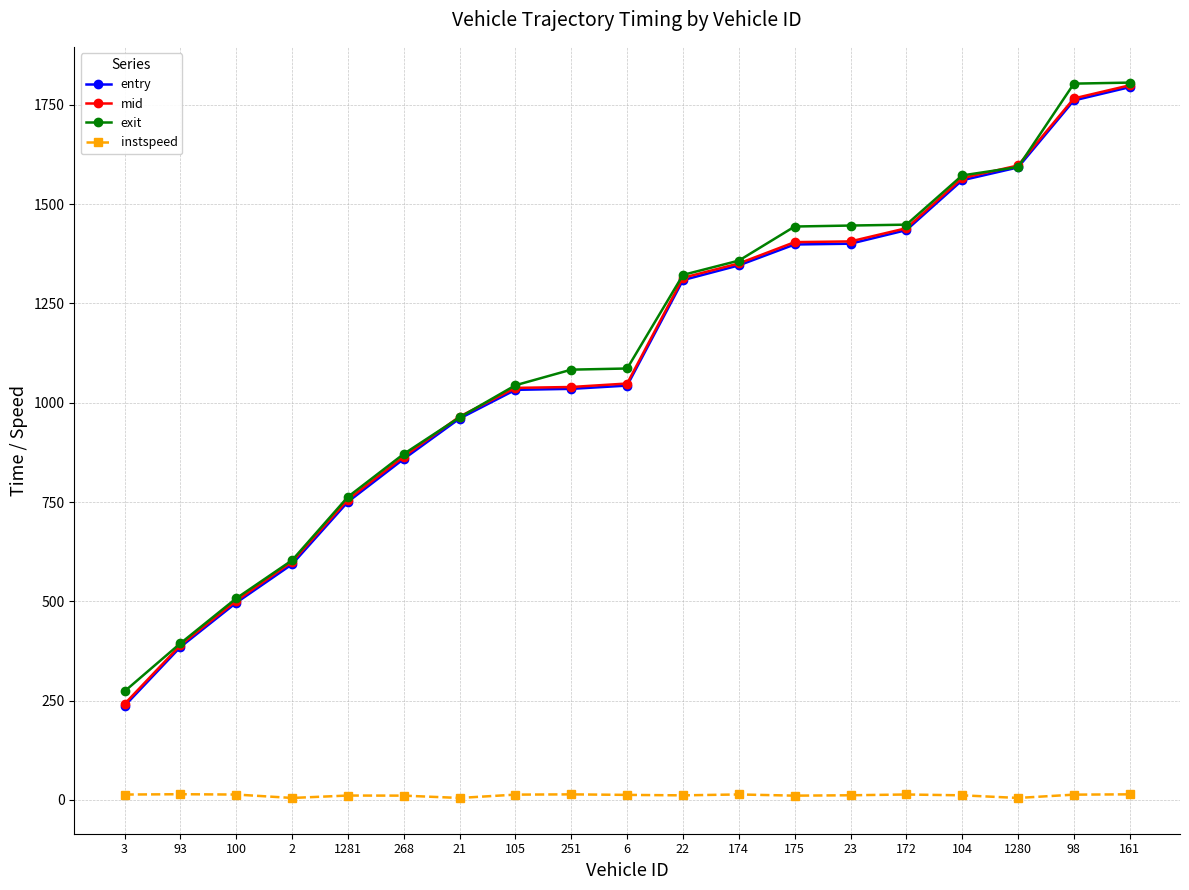

What is the label of the 18th point from the left?

98